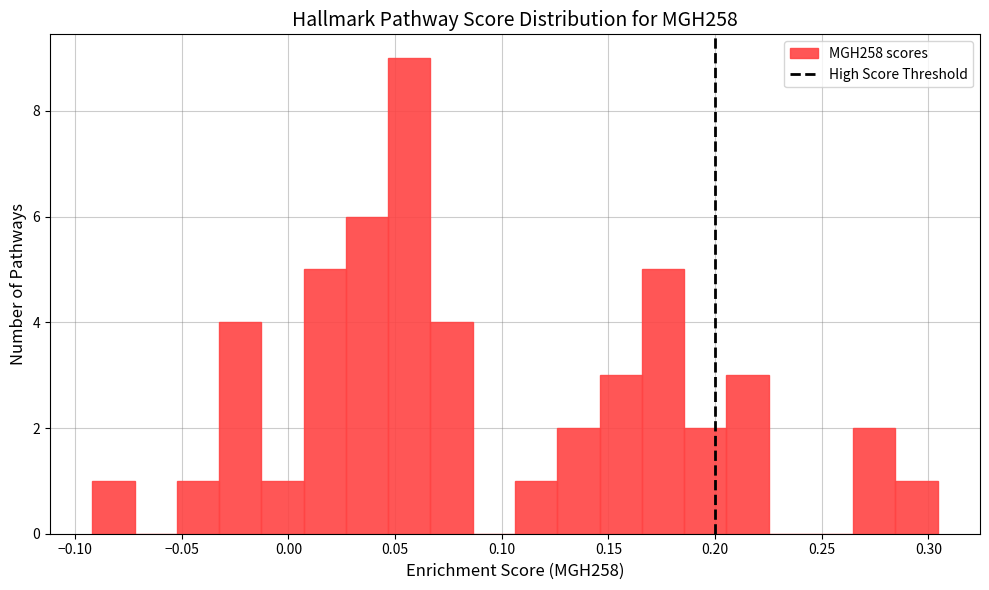

Around what value on the x-axis is the tallest bar? Give the approximate position of its centre, as read against the axis.

0.055